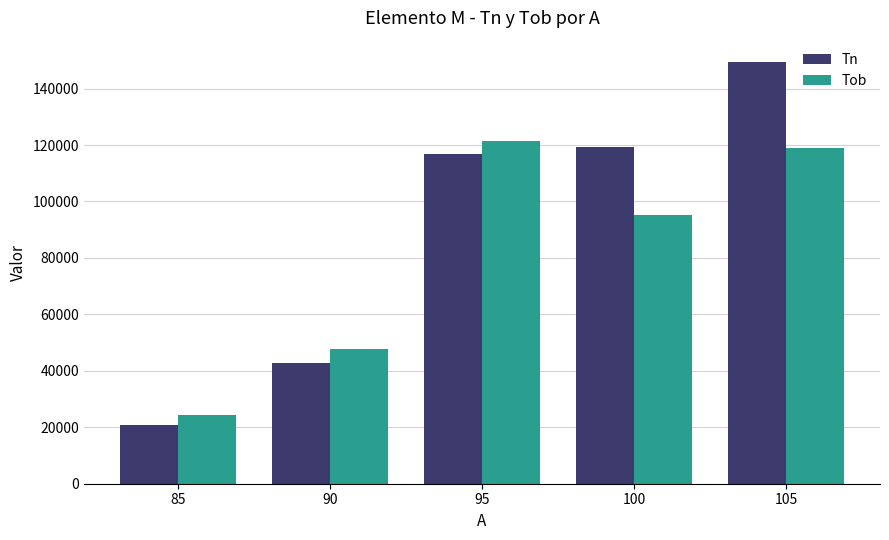

Rank the series by their average value, from highest to lowest.

Tn, Tob